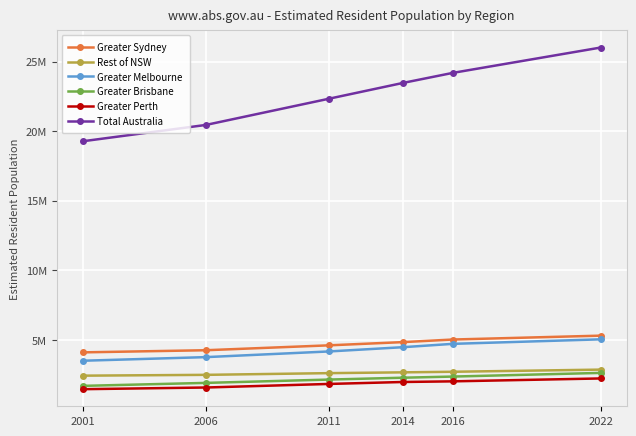

What is the difference between the Greater Brisbane values at 2022 and 2001?

932190